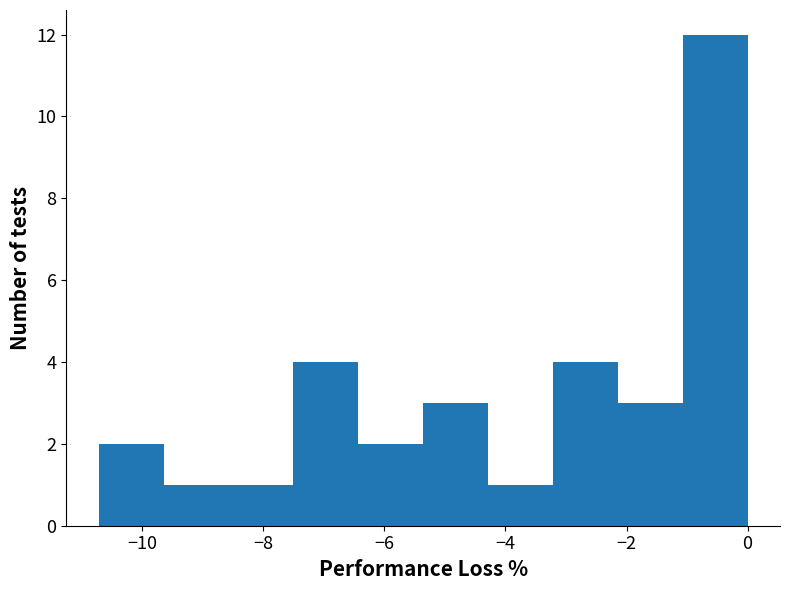

Reading left to right, list every bar in this chart as the range it spans on the x-axis followed by its height. Neither the bar edges nor the heights are printed on the chart, so give them approximately, as read against the axes.

-10.8 to -9.6: 2
-9.6 to -8.6: 1
-8.6 to -7.6: 1
-7.6 to -6.4: 4
-6.4 to -5.4: 2
-5.4 to -4.2: 3
-4.2 to -3.2: 1
-3.2 to -2.2: 4
-2.2 to -1.0: 3
-1.0 to 0.0: 12